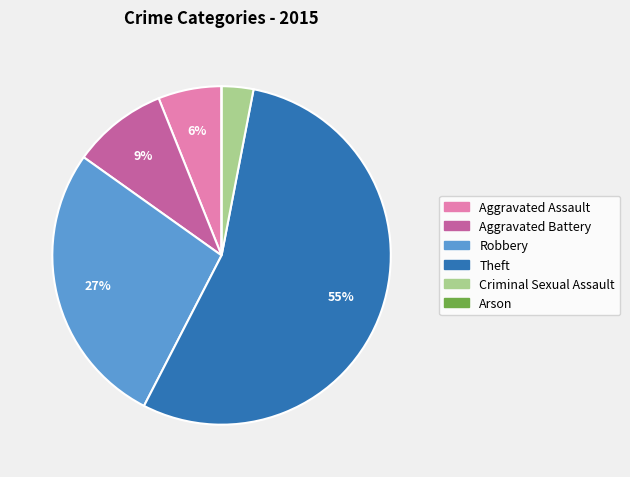

Is the sum of Aggravated Battery and Criminal Sexual Assault greater than half?

No